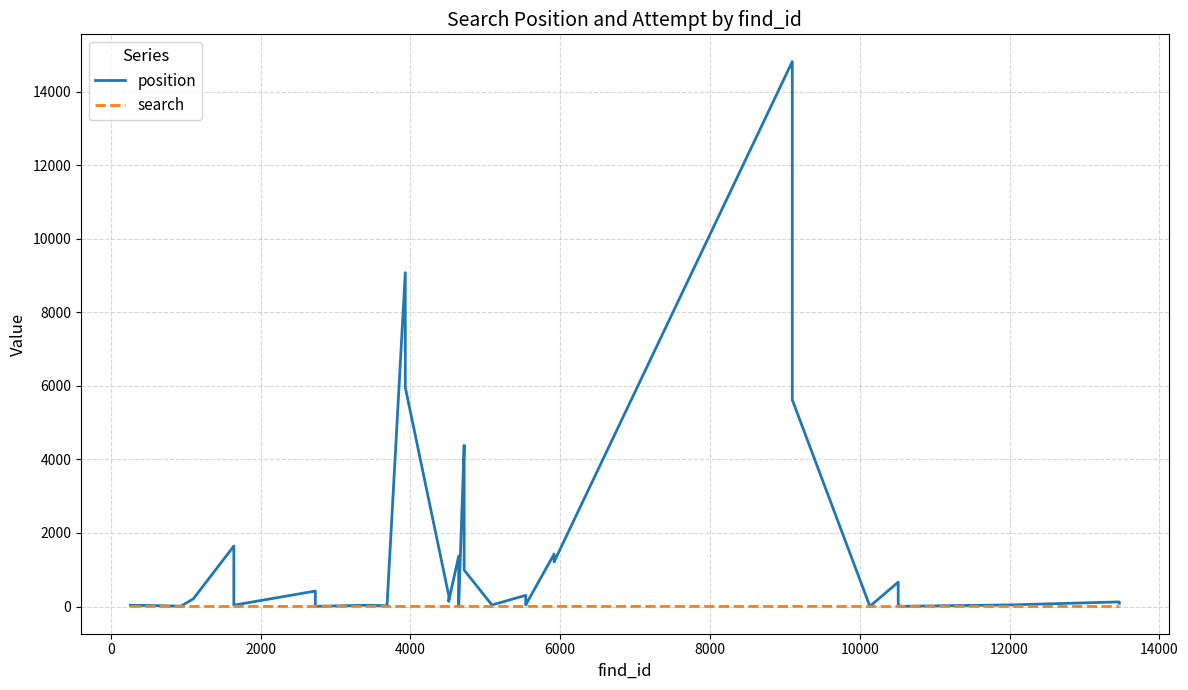

Does the chart have visible grid lines?

Yes